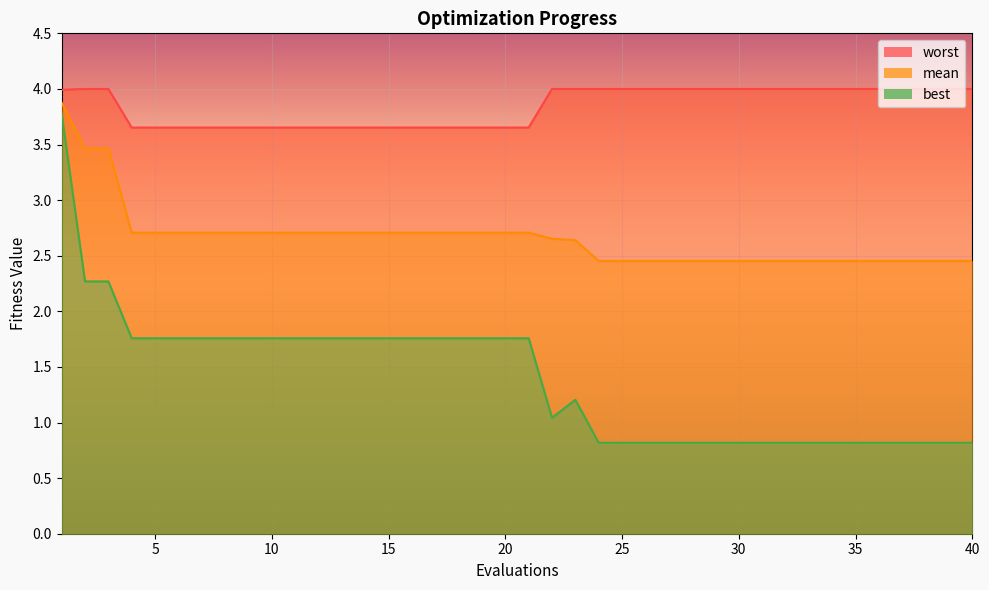

What is the approximate value of worst at 32?

4.0